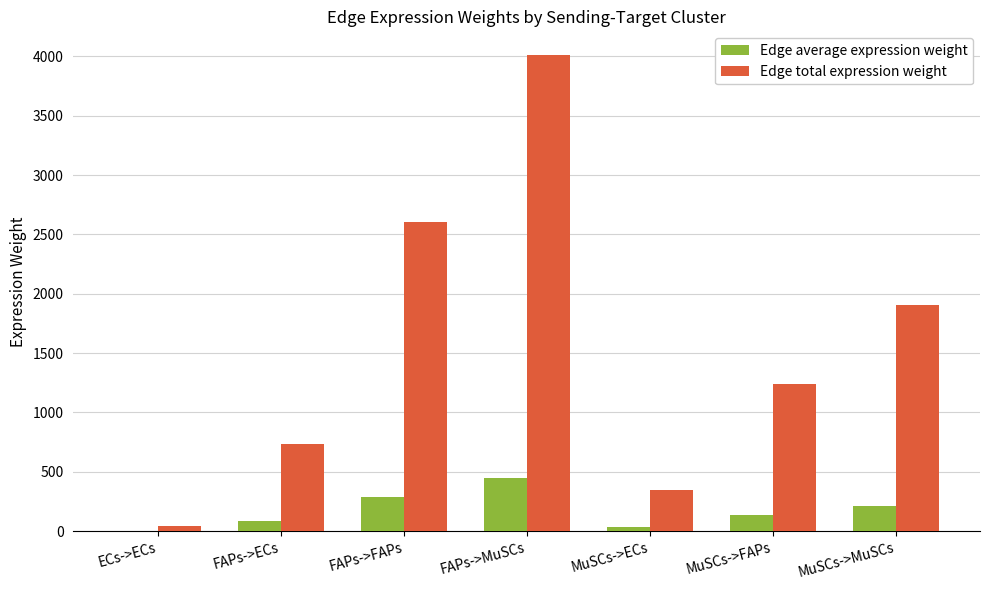

What is the greatest value displayed?

4009.8